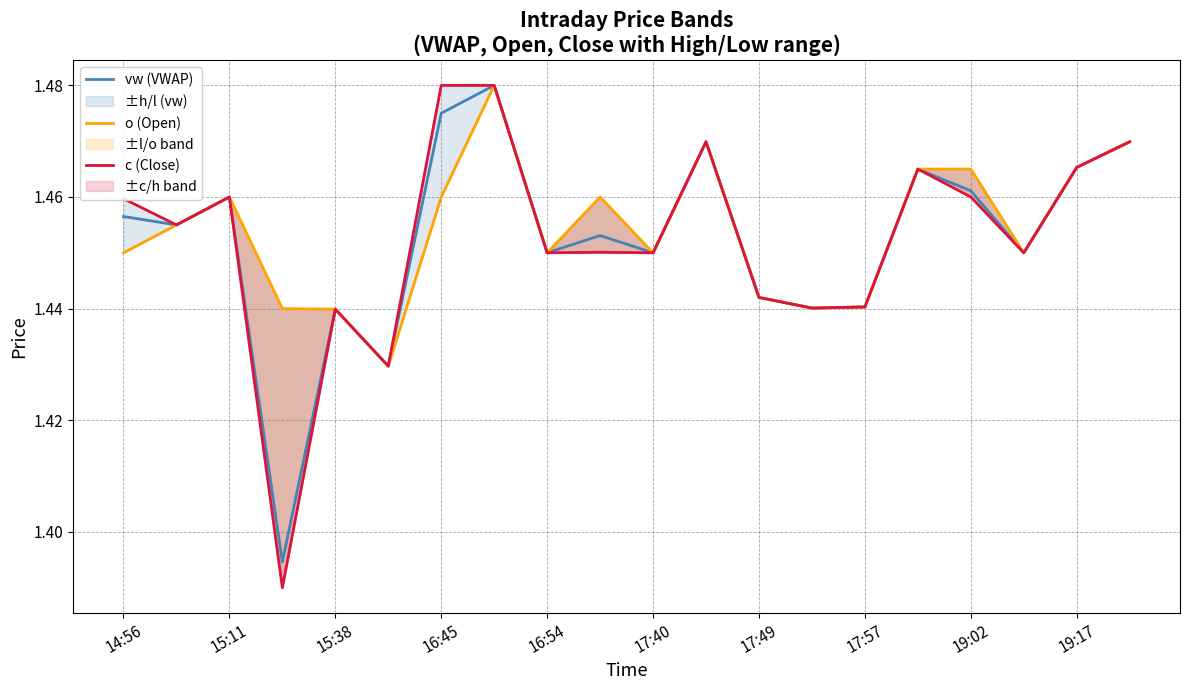

True or false: vw (VWAP) has a value of 1.9 at 15.

False